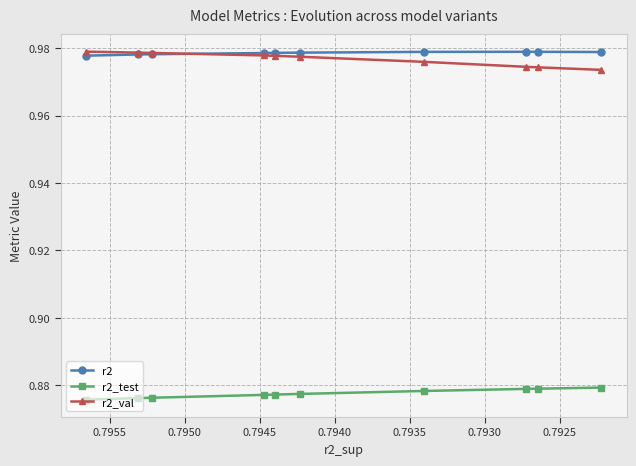

At which category is the sum across all series the highest?

0.7945